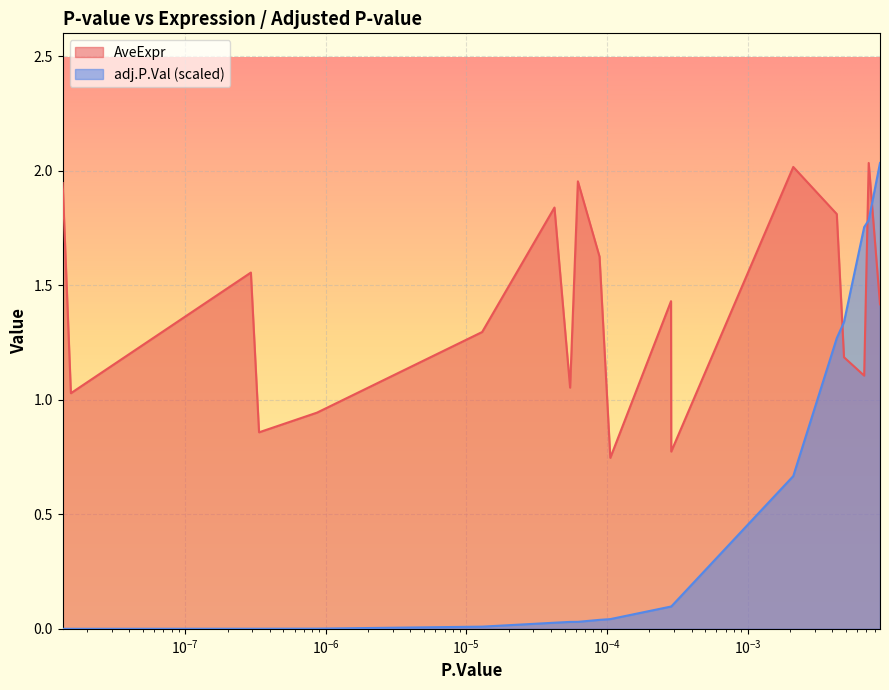

Which series has the largest total across all categories?

AveExpr